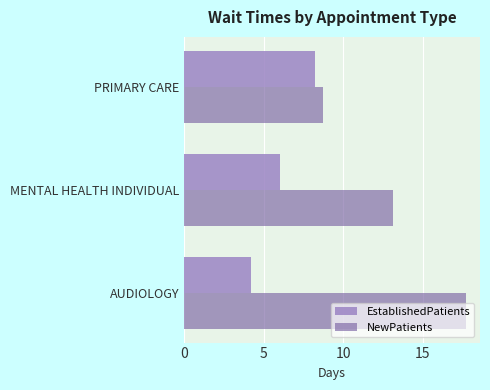

Count the number of categories in the chart.

3